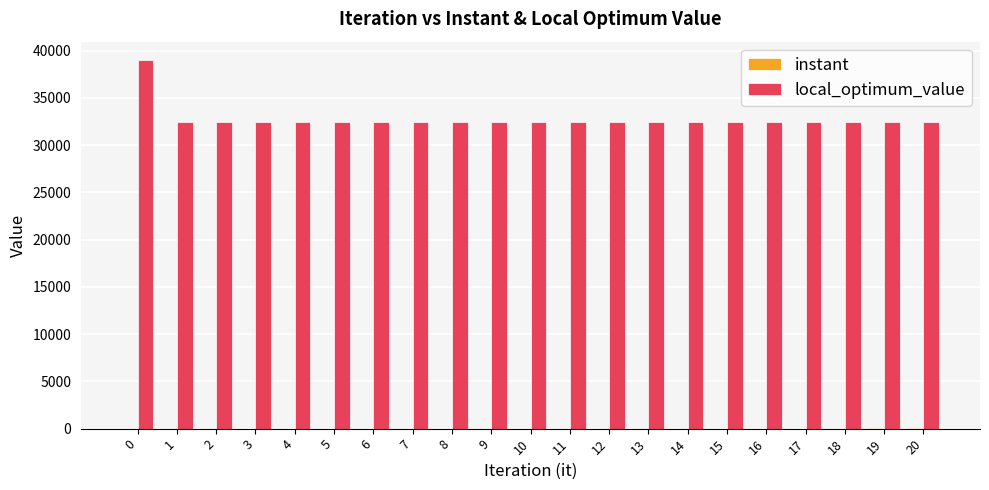

How many series are shown in this chart?

2